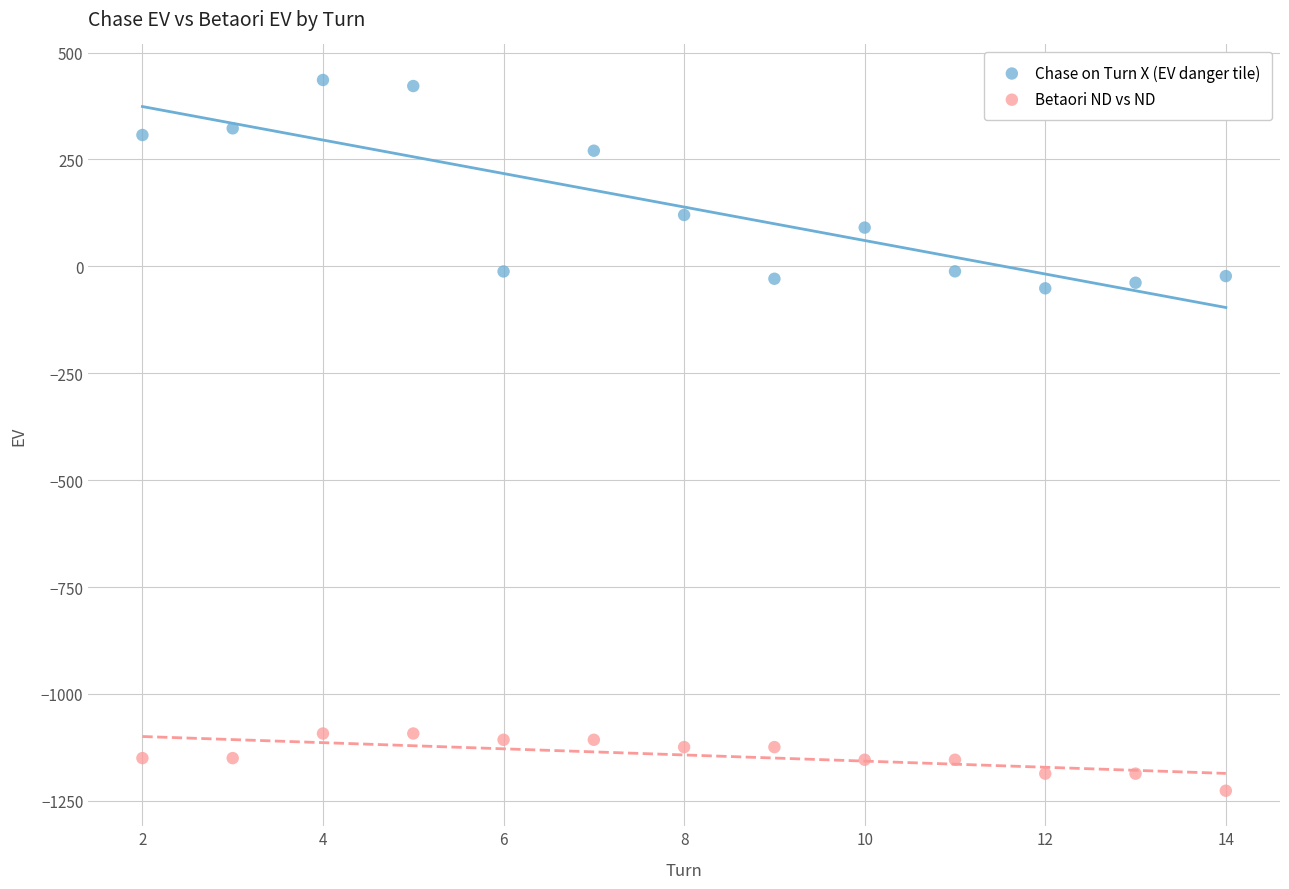

Which series reaches the maximum Y coordinate?

Chase on Turn X (EV danger tile)